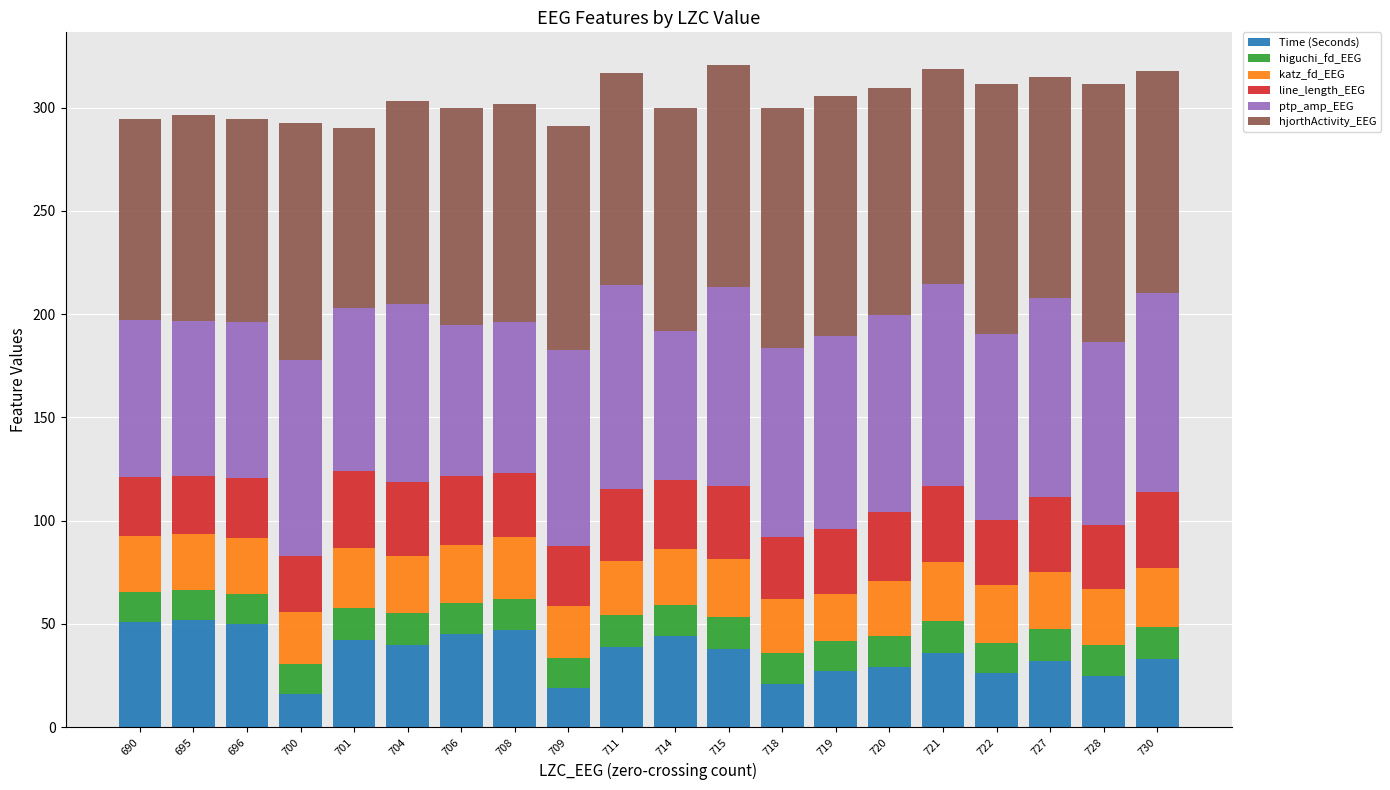

True or false: Time (Seconds) has a value of 10.7 at 728.

False